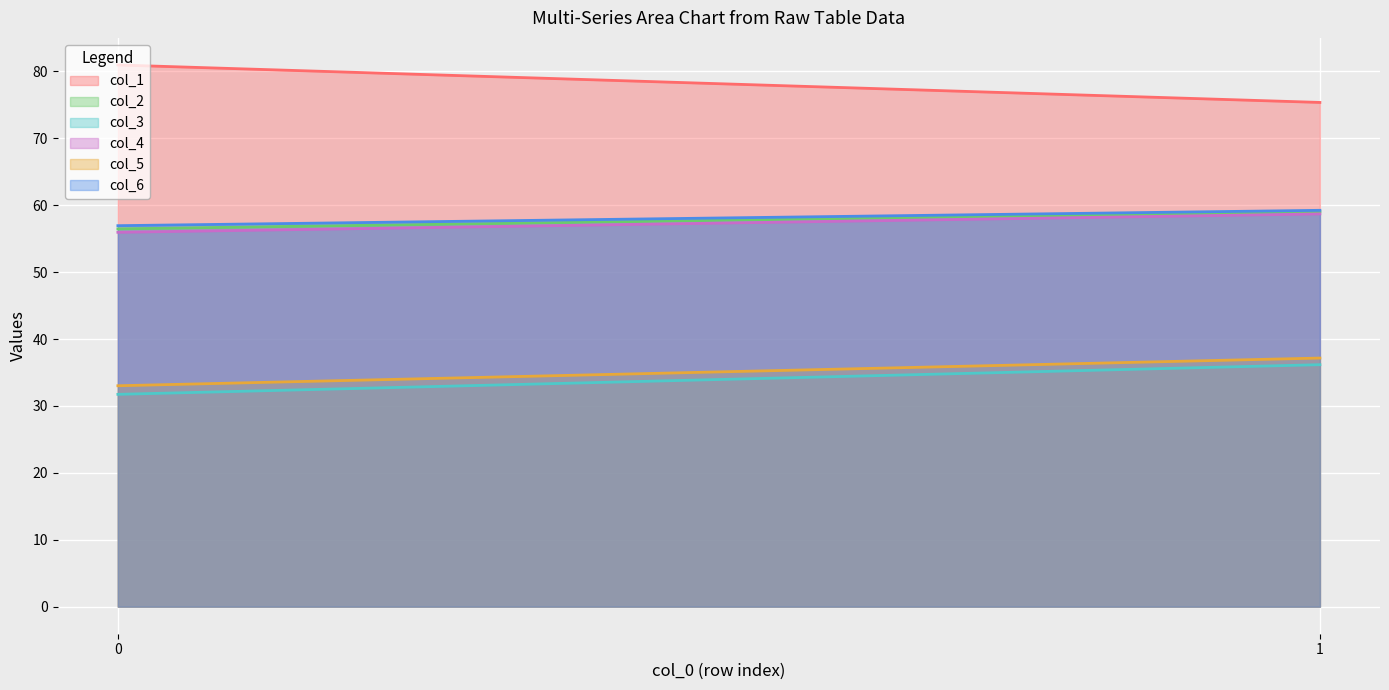

Rank the series at 0 from lowest to highest value.

col_3, col_5, col_4, col_2, col_6, col_1